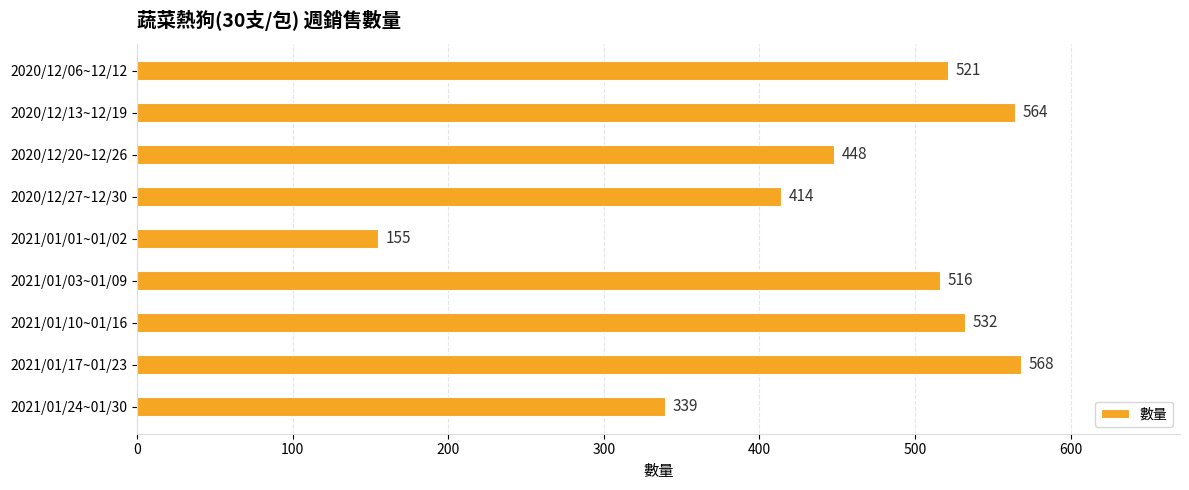

How many series are shown in this chart?

1